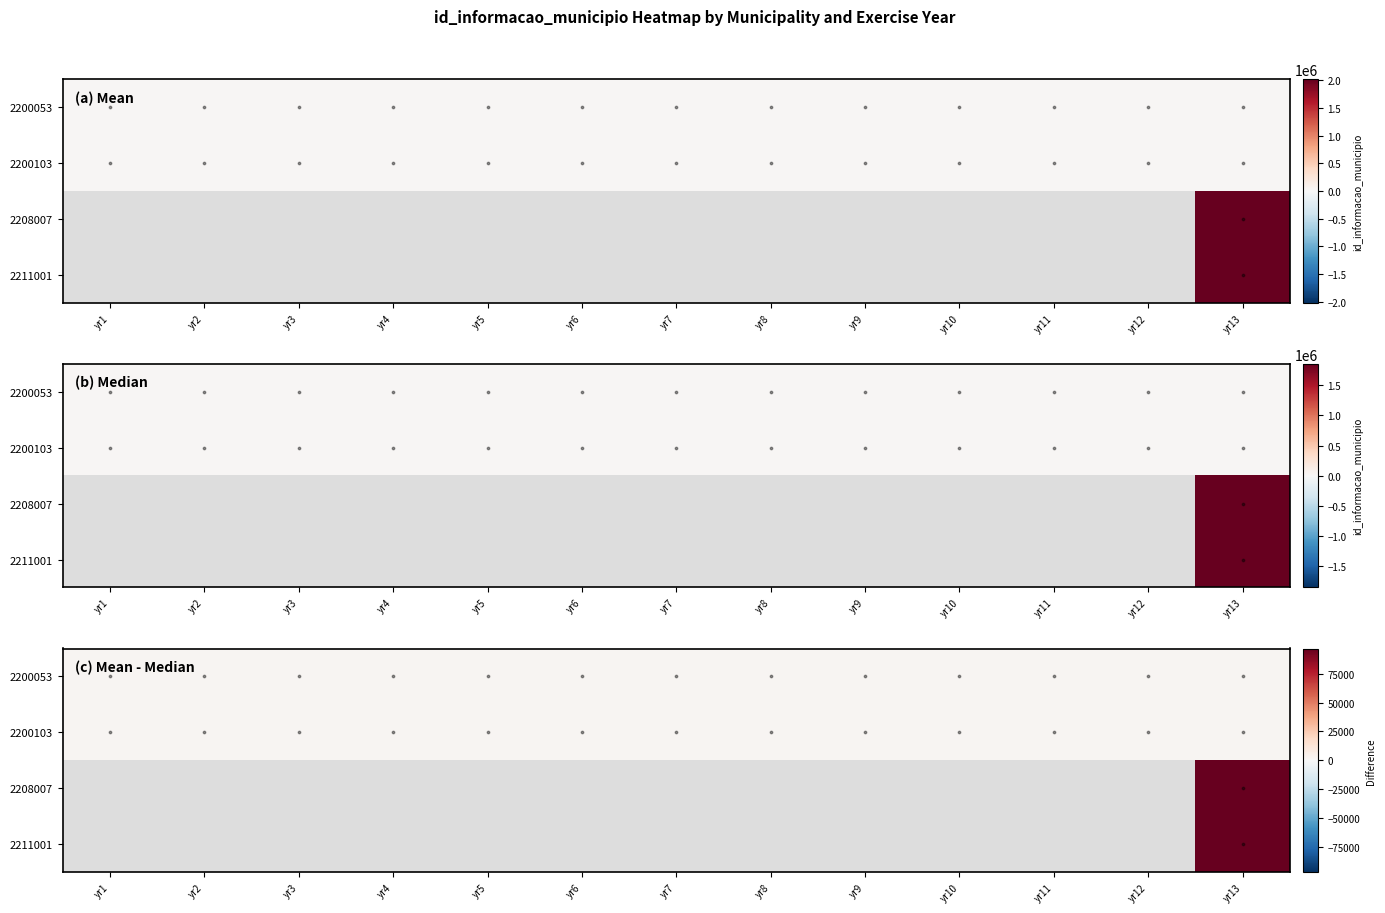

The value of 2200053 at yr12 is 13197. True or false?

False